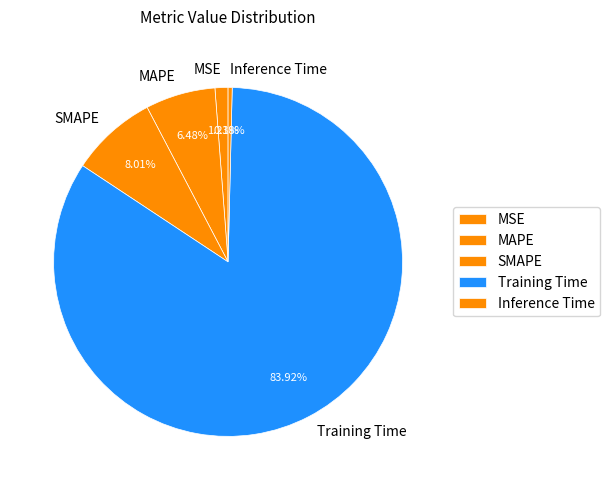

How many segments does this pie chart have?

5